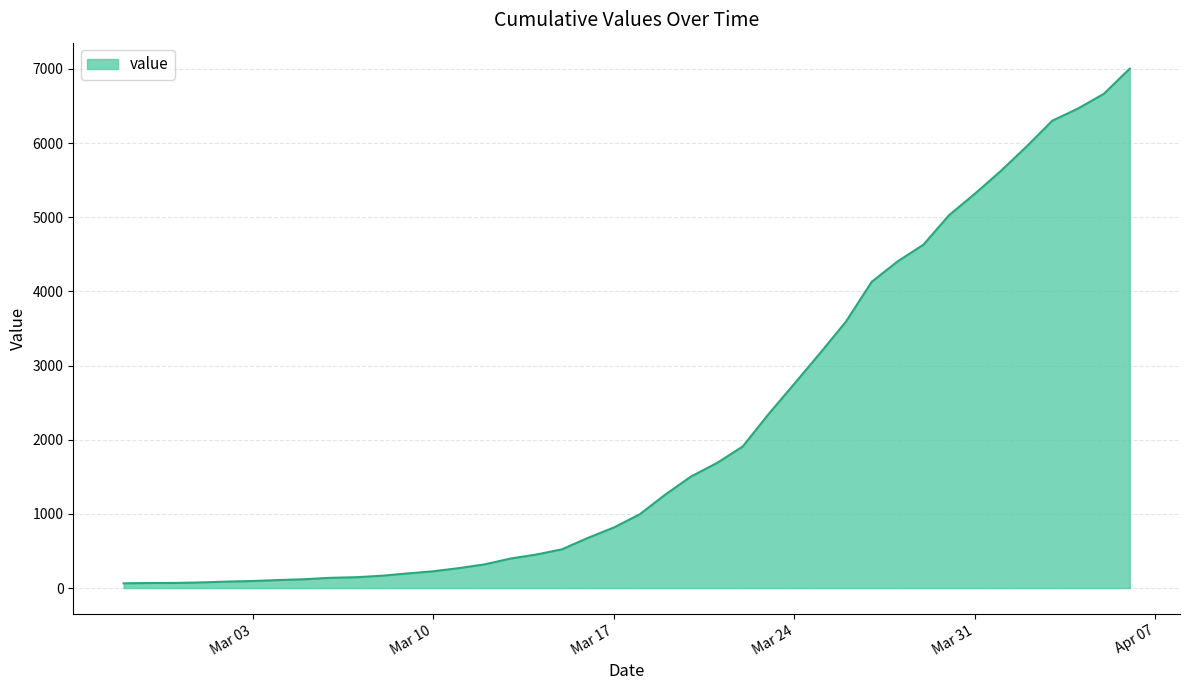

What is the sum of all values?

85740